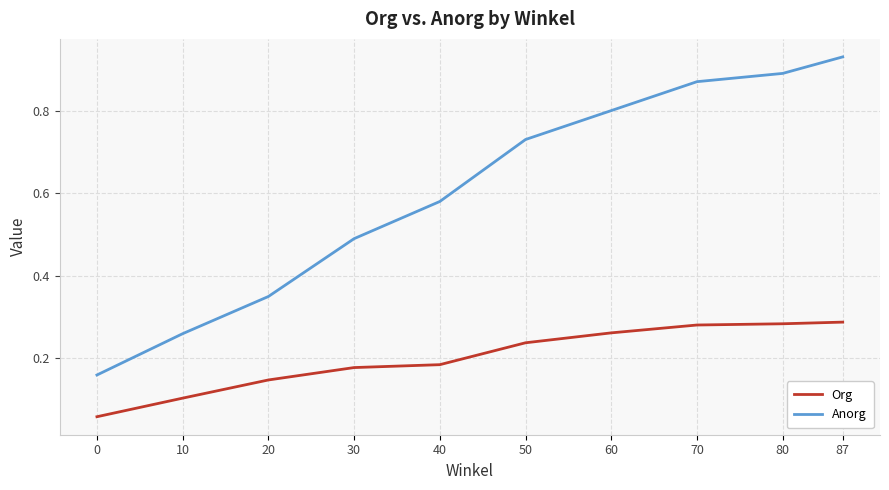

True or false: Anorg has more than 2 interior local peaks.

False